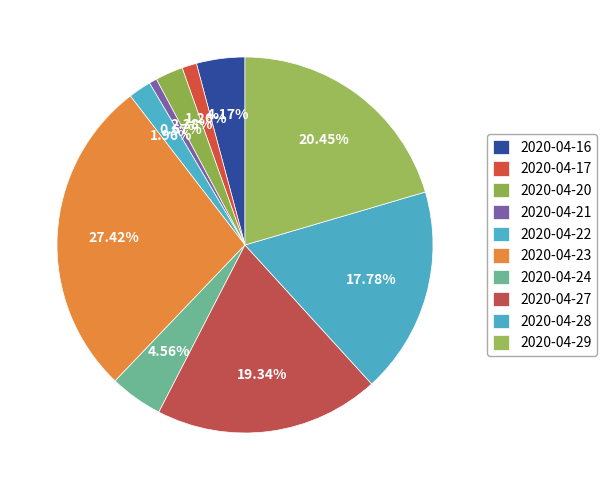

Is it true that 2020-04-27 is 19% of the pie?

True